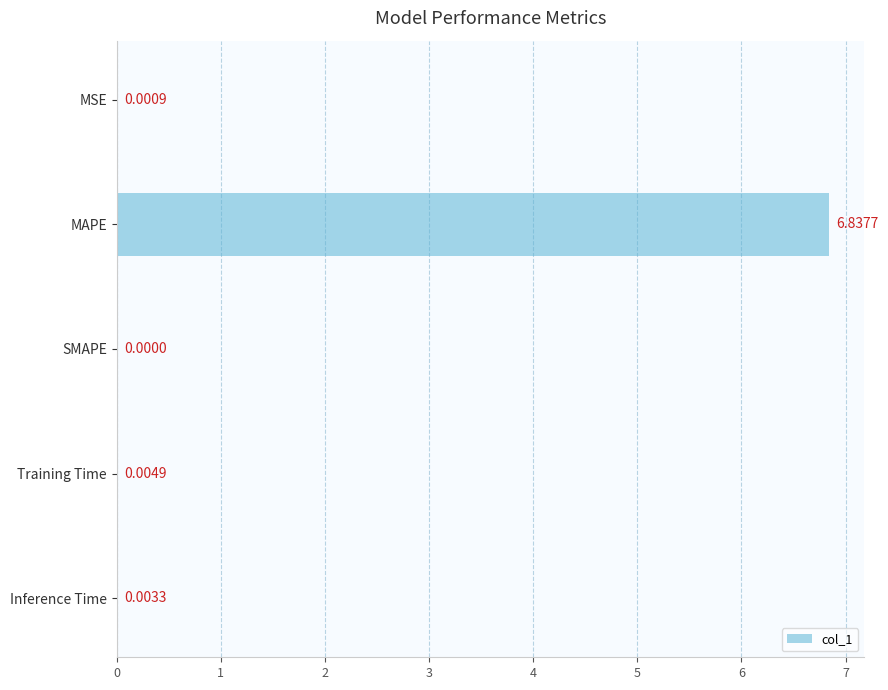

Where is the data nearest to the value 3?

Training Time